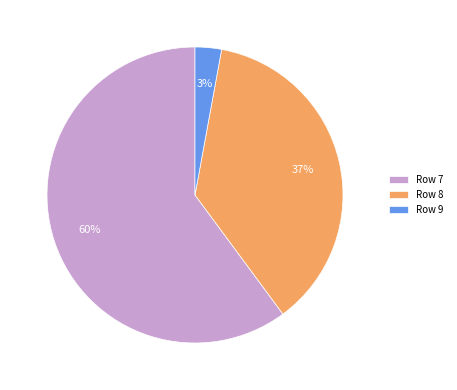

Do Row 8 and Row 9 together represent more than half of the pie?

No